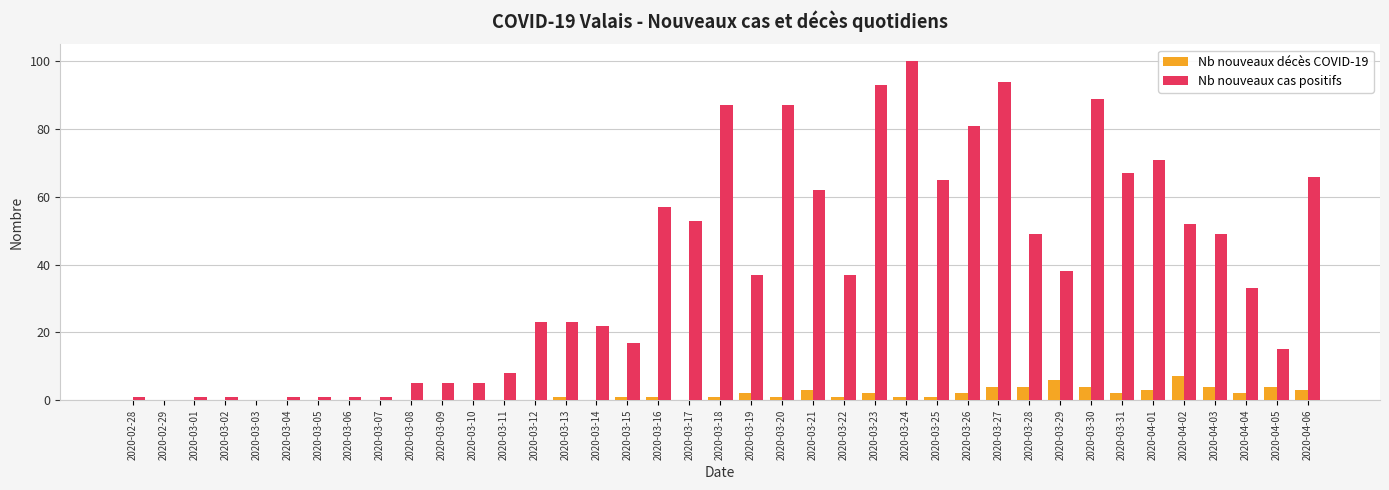

What is the sum of the Nb nouveaux décès COVID-19 values at 2020-03-14 and 2020-03-27?

4